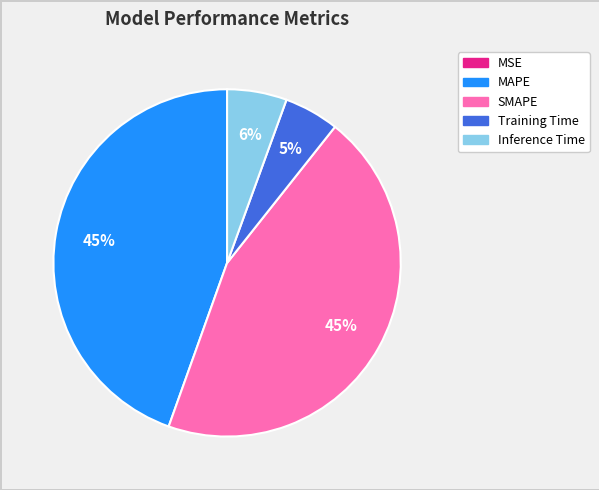

To the nearest percent, what is the combined percentage of Inference Time and SMAPE?

50%